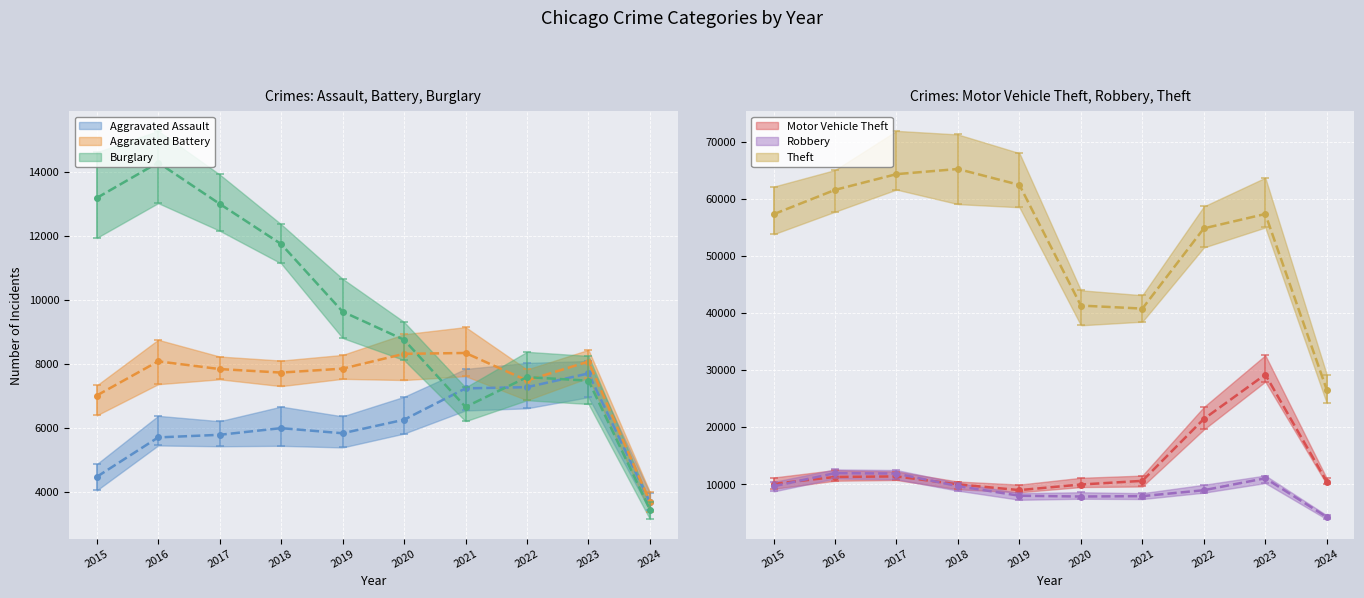

At which category is the sum across all series the highest?

2023